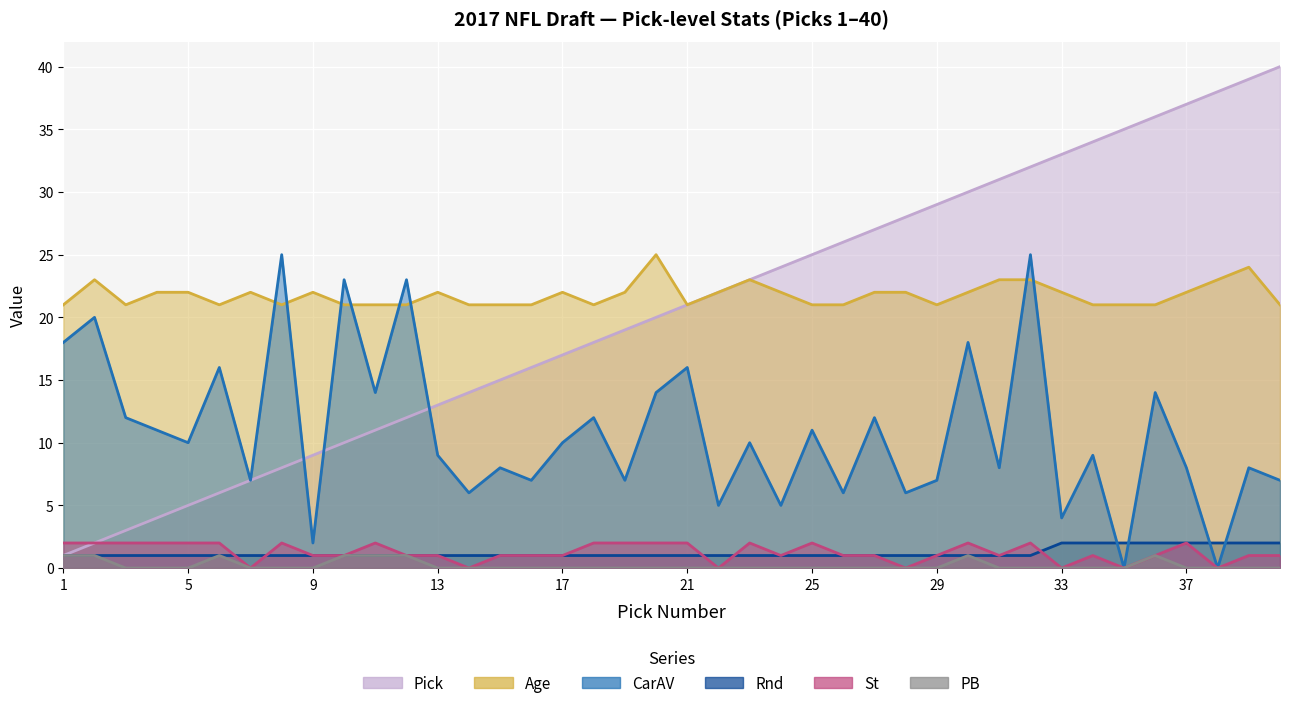

True or false: St and Pick intersect in this chart.

False